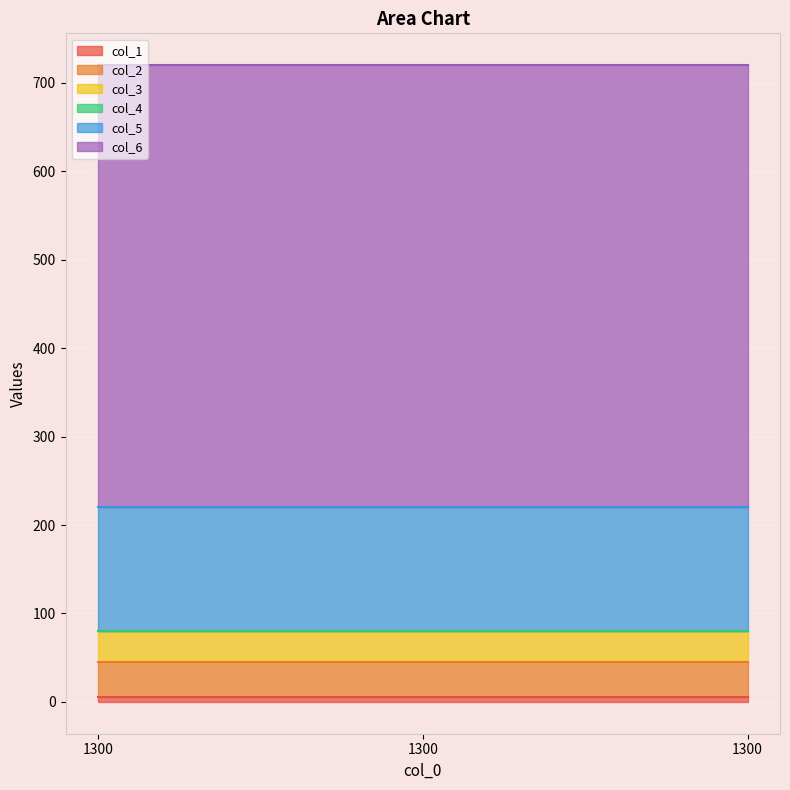

Rank the categories by col_3 value from lowest to highest.

1300, 1300, 1300